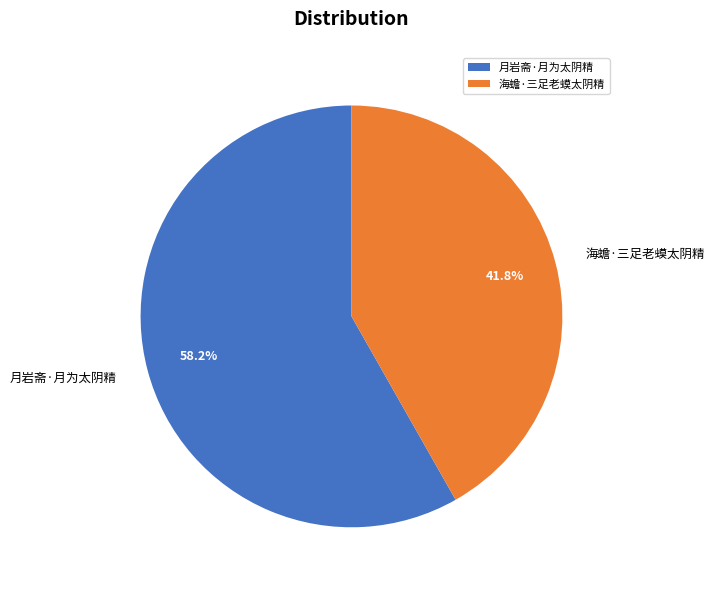

Rank the categories by value from highest to lowest.

月岩斋·月为太阴精, 海蟾·三足老蟆太阴精